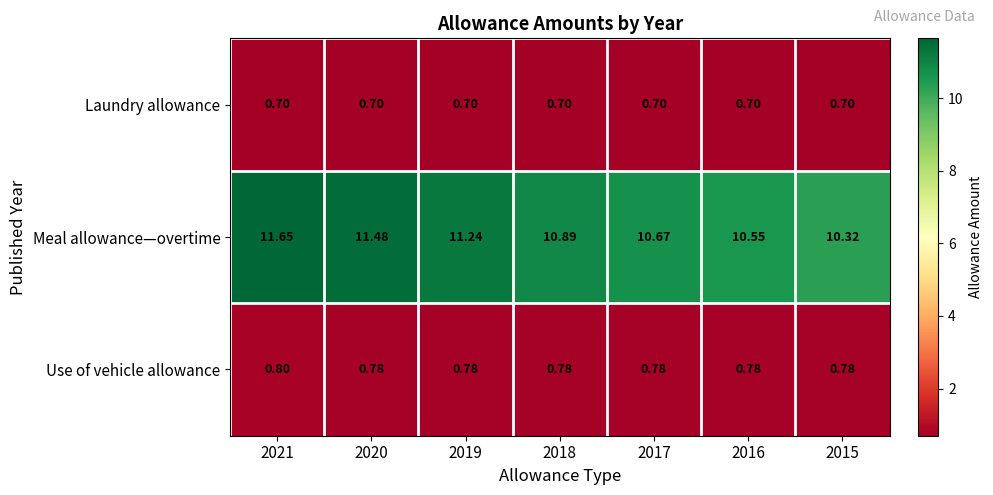

How many series are shown in this chart?

3